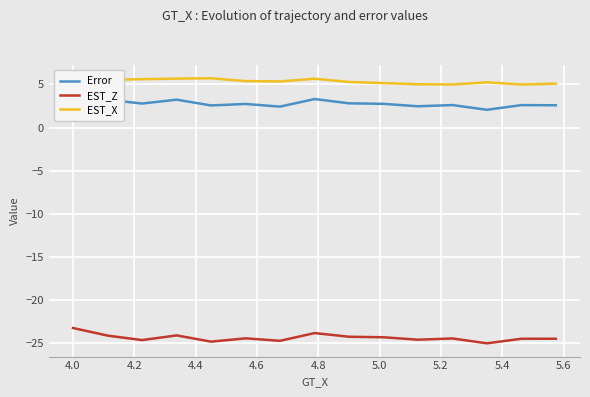

What is the sum of all EST_Z values?

-365.9